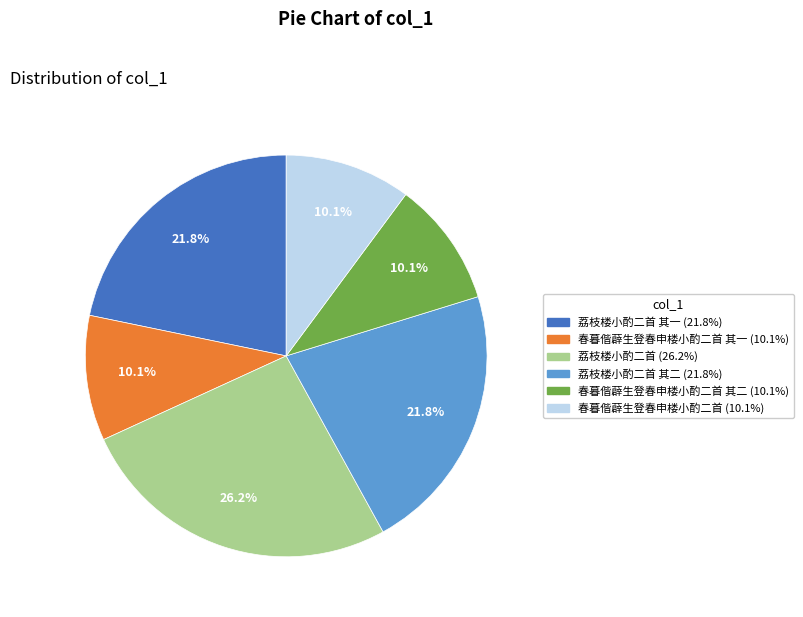

To the nearest percent, what is the difference between the largest and smallest slice percentages?

16%